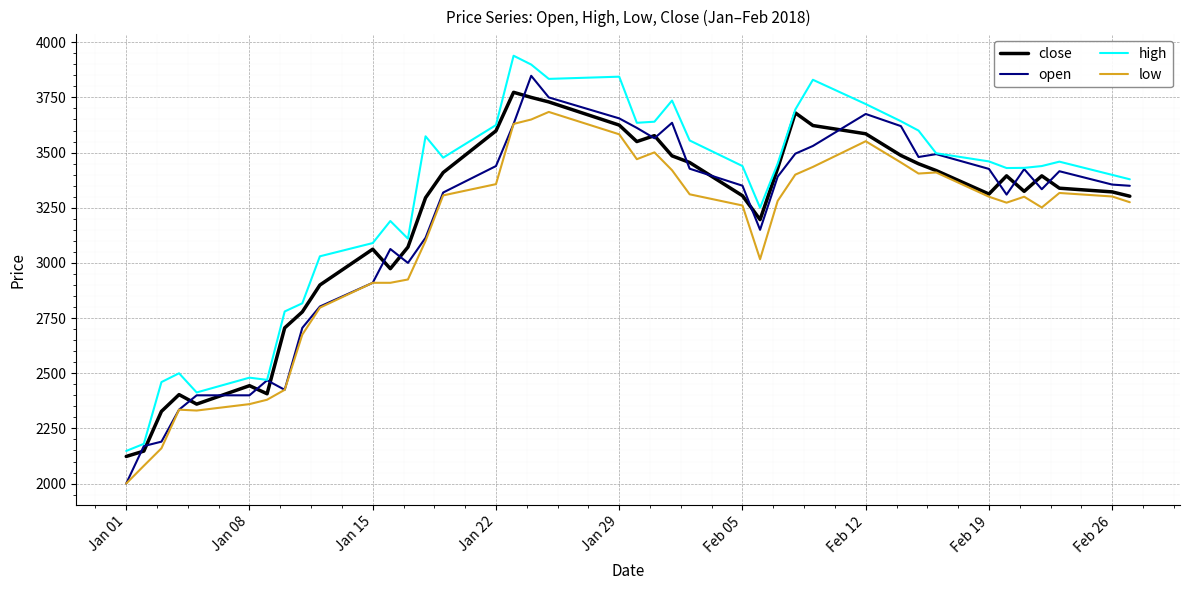

Which category has the lowest value in the low series?

Jan 01